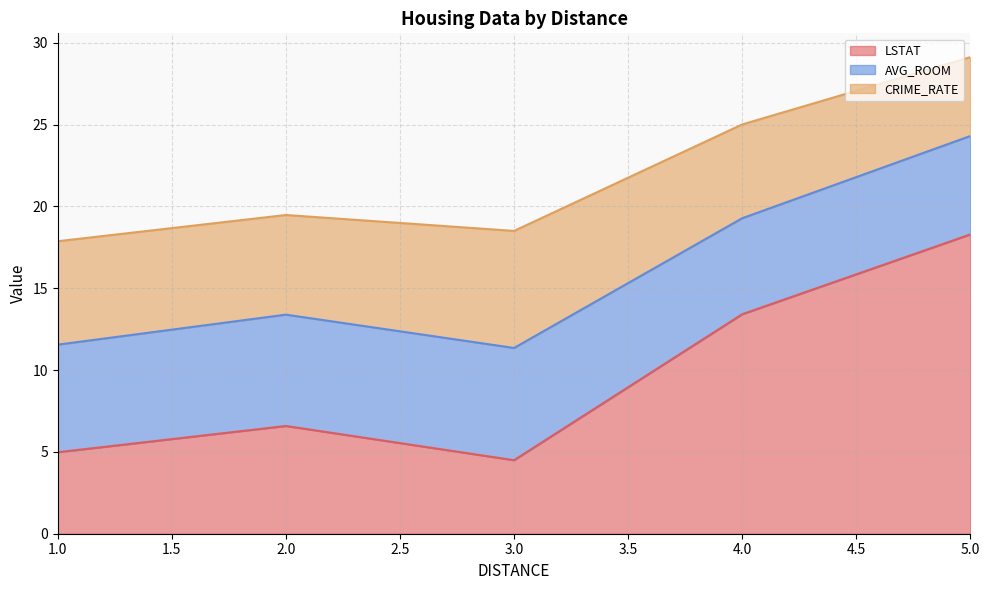

Between which two adjacent categories do LSTAT and CRIME_RATE first intersect?

1 and 2